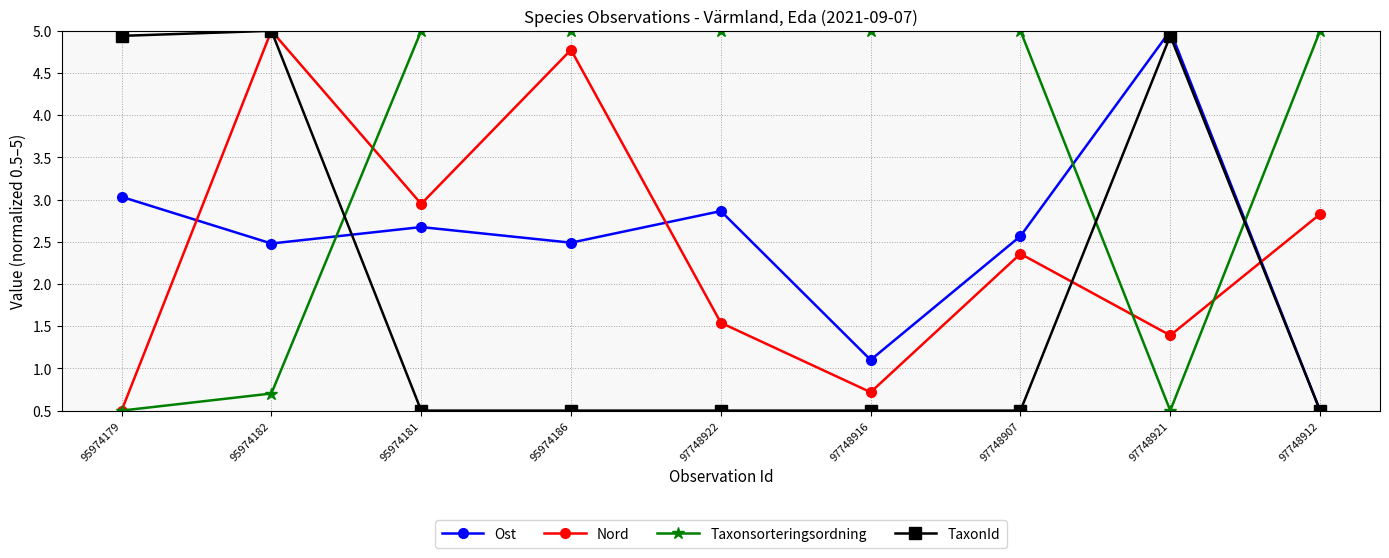

How many lines are shown in the chart?

4